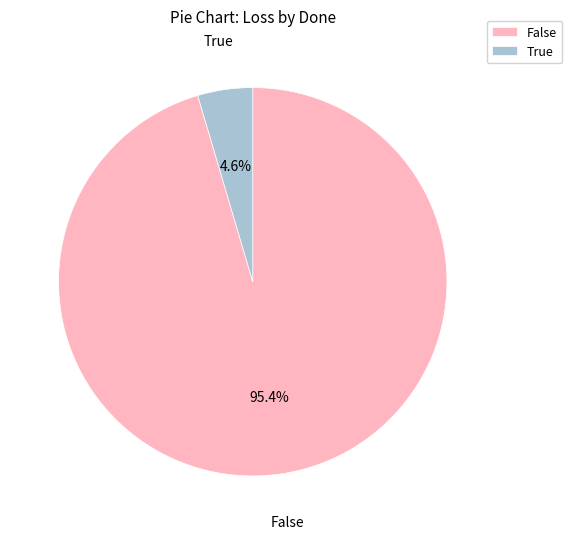

To the nearest percent, what is the average slice percentage?

50%